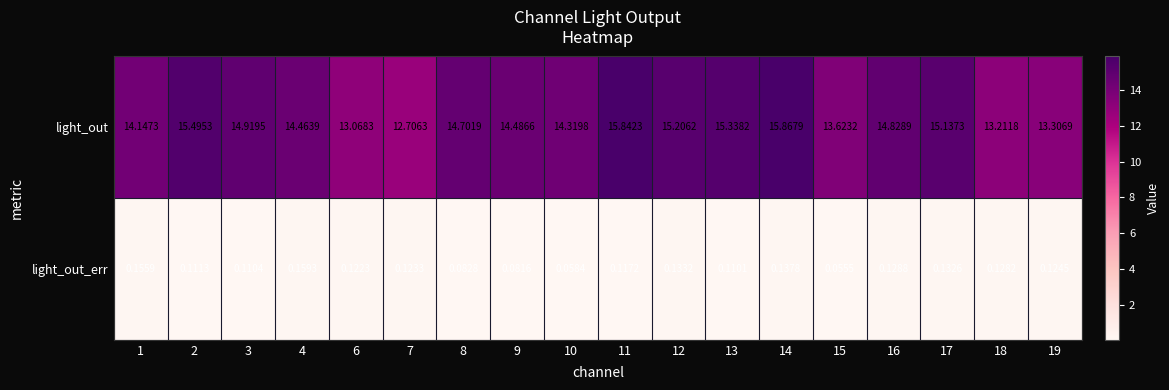

Rank the series by their average value, from highest to lowest.

light_out, light_out_err